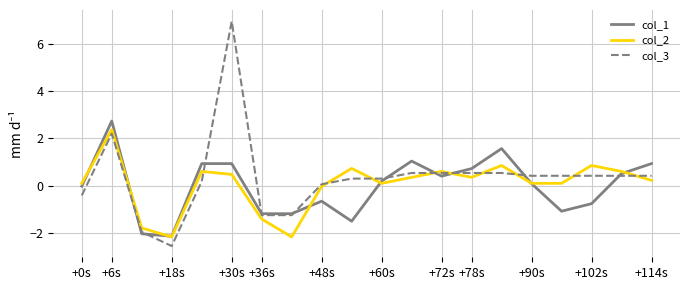

Is this an area chart (filled region under the line)?

No